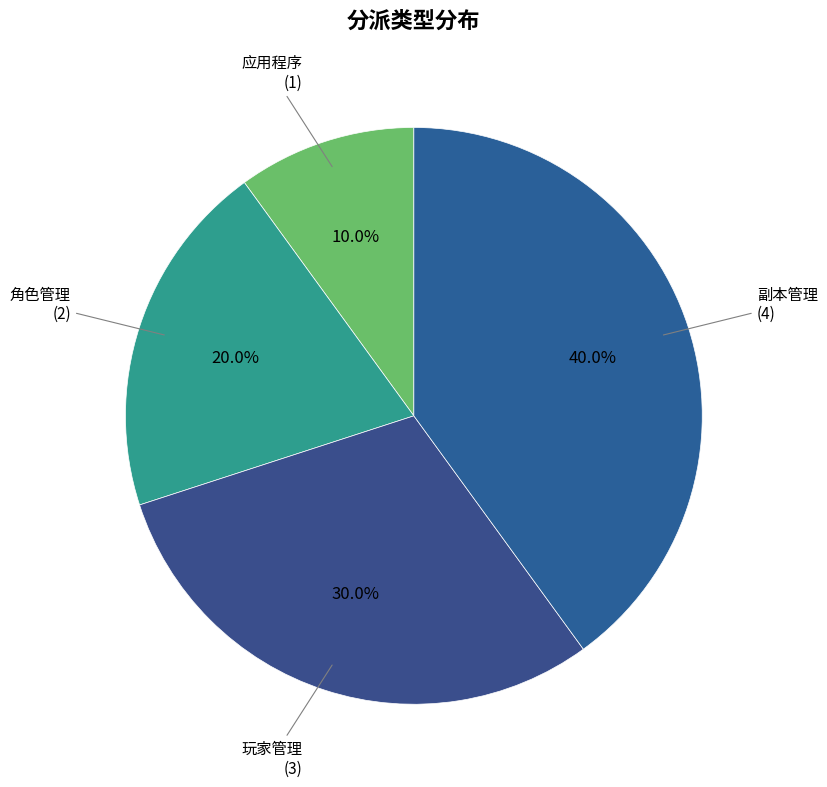

How many segments does this pie chart have?

4